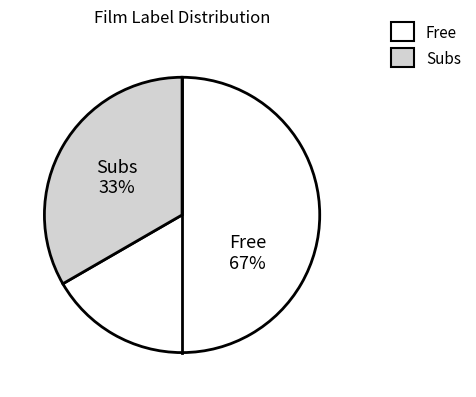

Does Free represent more than half of the total?

Yes